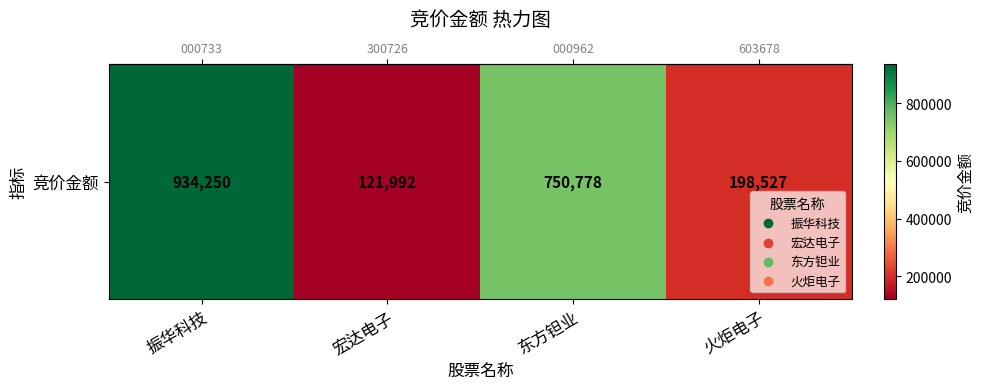

What is the greatest value displayed?

934250